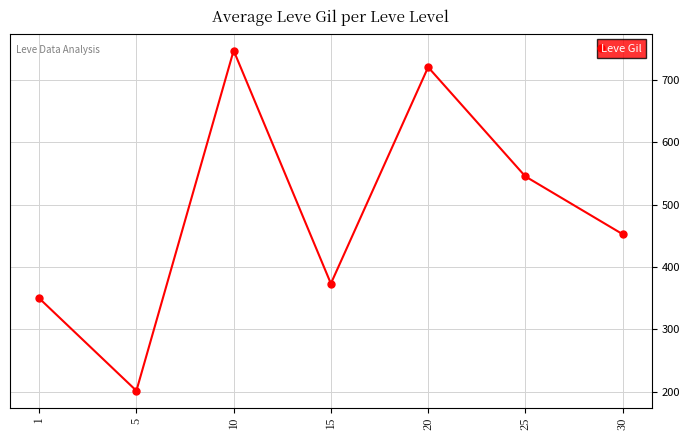

How many lines are shown in the chart?

1